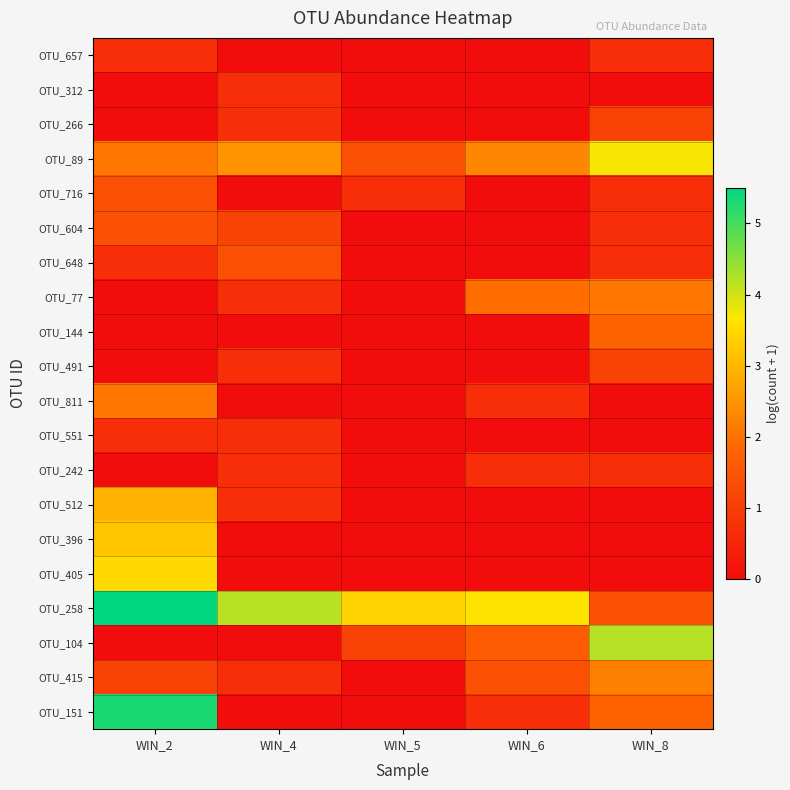

Reading right to left, extract all data points from this chart.

OTU_657: WIN_8=0.7	WIN_6=0.0	WIN_5=0.0	WIN_4=0.0	WIN_2=0.7
OTU_312: WIN_8=0.0	WIN_6=0.0	WIN_5=0.0	WIN_4=0.7	WIN_2=0.0
OTU_266: WIN_8=1.1	WIN_6=0.0	WIN_5=0.0	WIN_4=0.7	WIN_2=0.0
OTU_89: WIN_8=3.7	WIN_6=2.3	WIN_5=1.4	WIN_4=2.5	WIN_2=2.1
OTU_716: WIN_8=0.7	WIN_6=0.0	WIN_5=0.7	WIN_4=0.0	WIN_2=1.4
OTU_604: WIN_8=0.7	WIN_6=0.0	WIN_5=0.0	WIN_4=1.1	WIN_2=1.4
OTU_648: WIN_8=0.7	WIN_6=0.0	WIN_5=0.0	WIN_4=1.4	WIN_2=0.7
OTU_77: WIN_8=2.1	WIN_6=1.9	WIN_5=0.0	WIN_4=0.7	WIN_2=0.0
OTU_144: WIN_8=1.8	WIN_6=0.0	WIN_5=0.0	WIN_4=0.0	WIN_2=0.0
OTU_491: WIN_8=1.1	WIN_6=0.0	WIN_5=0.0	WIN_4=0.7	WIN_2=0.0
OTU_811: WIN_8=0.0	WIN_6=0.7	WIN_5=0.0	WIN_4=0.0	WIN_2=2.1
OTU_551: WIN_8=0.0	WIN_6=0.0	WIN_5=0.0	WIN_4=0.7	WIN_2=0.7
OTU_242: WIN_8=0.7	WIN_6=0.7	WIN_5=0.0	WIN_4=0.7	WIN_2=0.0
OTU_512: WIN_8=0.0	WIN_6=0.0	WIN_5=0.0	WIN_4=0.7	WIN_2=2.9
OTU_396: WIN_8=0.0	WIN_6=0.0	WIN_5=0.0	WIN_4=0.0	WIN_2=3.2
OTU_405: WIN_8=0.0	WIN_6=0.0	WIN_5=0.0	WIN_4=0.0	WIN_2=3.5
OTU_258: WIN_8=1.4	WIN_6=3.6	WIN_5=3.4	WIN_4=4.2	WIN_2=5.5
OTU_104: WIN_8=4.2	WIN_6=1.6	WIN_5=1.1	WIN_4=0.0	WIN_2=0.0
OTU_415: WIN_8=2.2	WIN_6=1.4	WIN_5=0.0	WIN_4=0.7	WIN_2=1.1
OTU_151: WIN_8=1.8	WIN_6=0.7	WIN_5=0.0	WIN_4=0.0	WIN_2=5.3